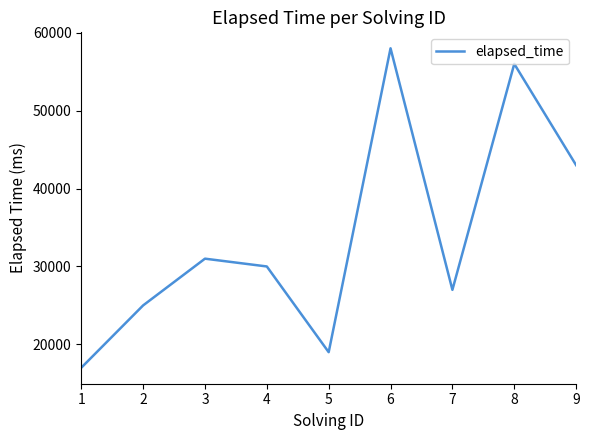

What is the ratio of the value at 5 to the value at 1?

1.1